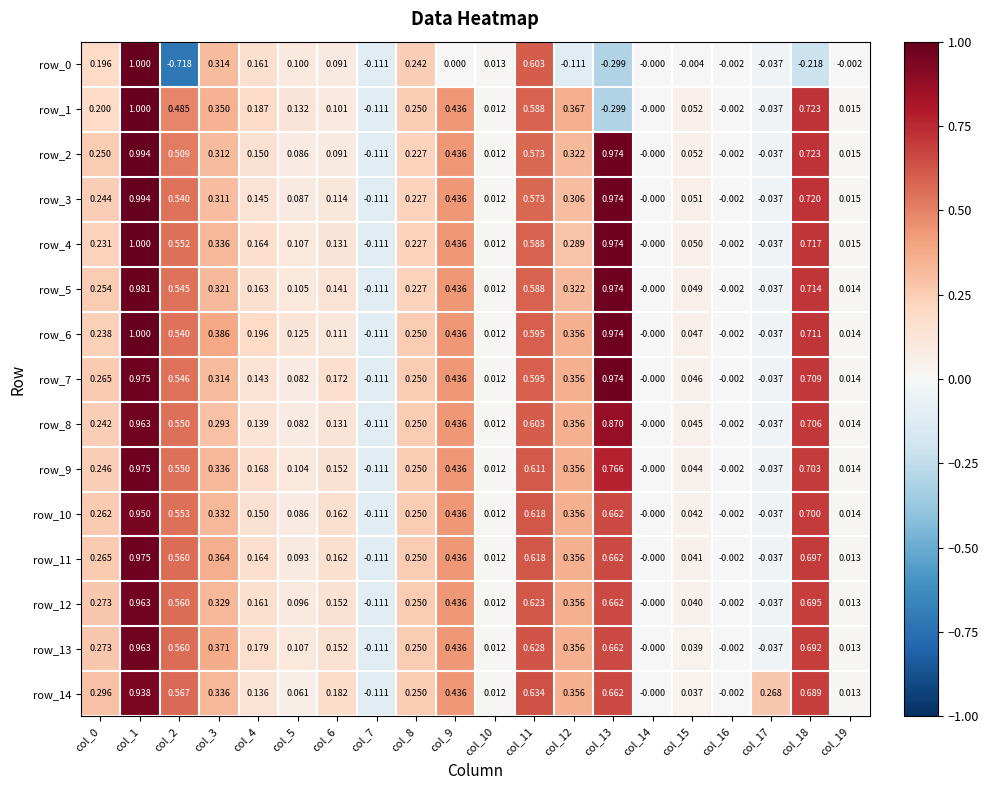

At col_16, list the series in order from smallest to largest.

row_0, row_1, row_2, row_3, row_4, row_5, row_6, row_7, row_8, row_9, row_10, row_11, row_12, row_13, row_14